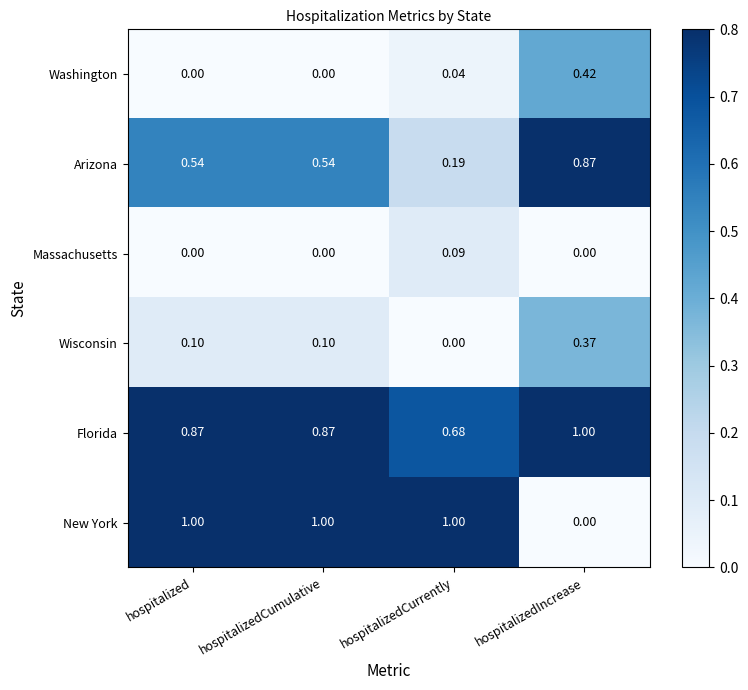

At how many categories does at least one series exceed 0?

4